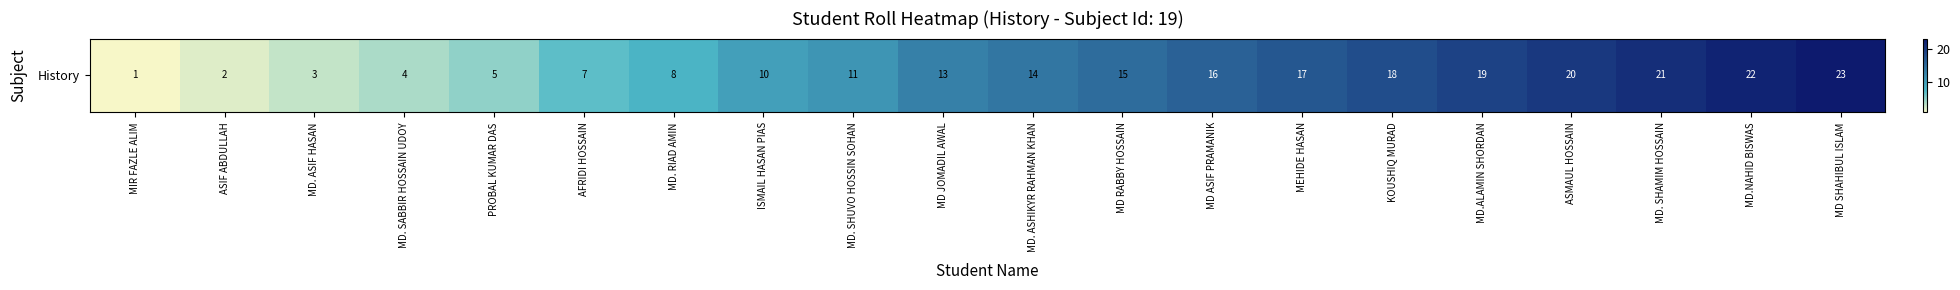

Reading left to right, what are all the values shown in this chart?

MIR FAZLE ALIM=1	ASIF ABDULLAH=2	MD. ASIF HASAN=3	MD. SABBIR HOSSAIN UDOY=4	PROBAL KUMAR DAS=5	AFRIDI HOSSAIN=7	MD. RIAD AMIN=8	ISMAIL HASAN PIAS=10	MD. SHUVO HOSSIN SOHAN=11	MD JOMADIL AWAL=13	MD. ASHIKYR RAHMAN KHAN=14	MD RABBY HOSSAIN=15	MD ASIF PRAMANIK=16	MEHIDE HASAN=17	KOUSHIQ MURAD=18	MD.ALAMIN SHORDAN=19	ASMAUL HOSSAIN=20	MD. SHAMIM HOSSAIN=21	MD.NAHID BISWAS=22	MD SHAHIBUL ISLAM=23